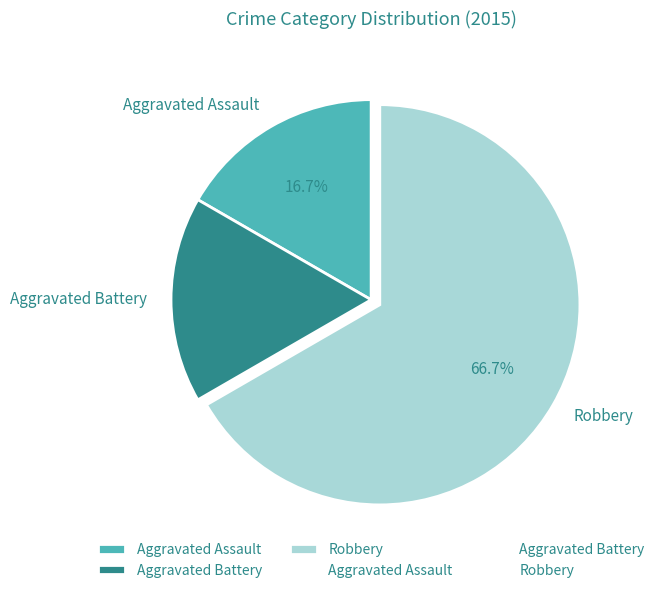

Is it true that Aggravated Battery is 29% of the pie?

False